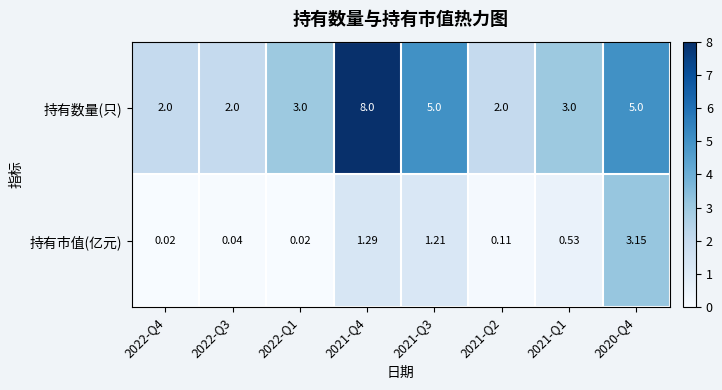

Which series changed the most between 2021-Q2 and 2021-Q1?

持有数量(只)